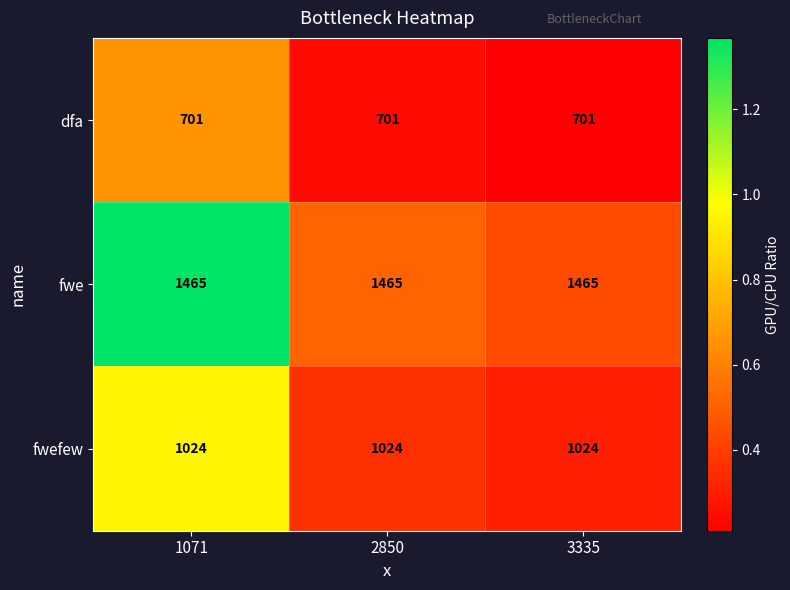

What is the sum of all fwefew values?

3072